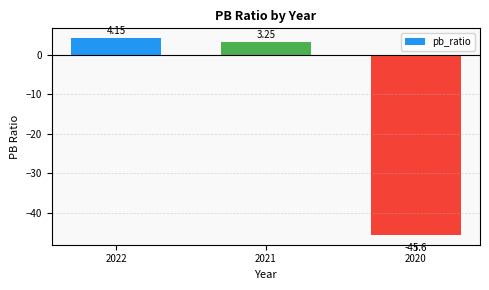

At which label is the value closest to -20?

2021